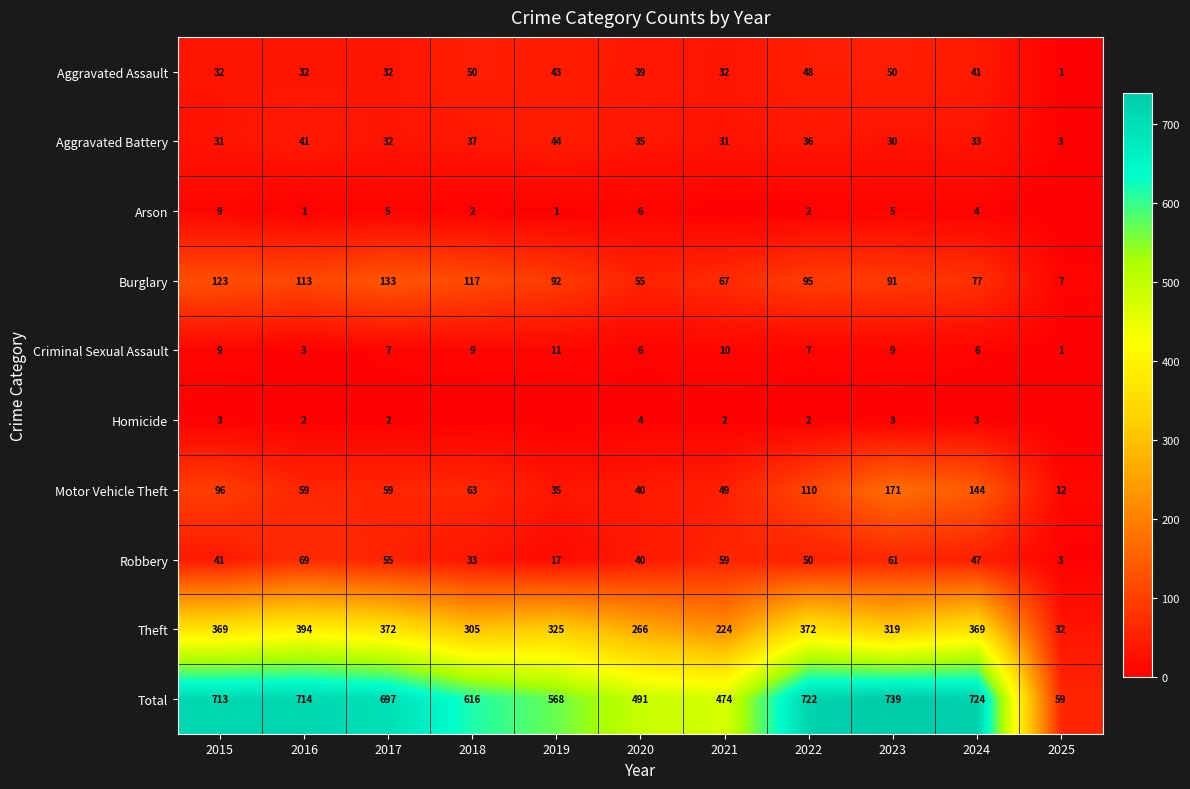

Rank the categories by Burglary value from lowest to highest.

2025, 2020, 2021, 2024, 2023, 2019, 2022, 2016, 2018, 2015, 2017